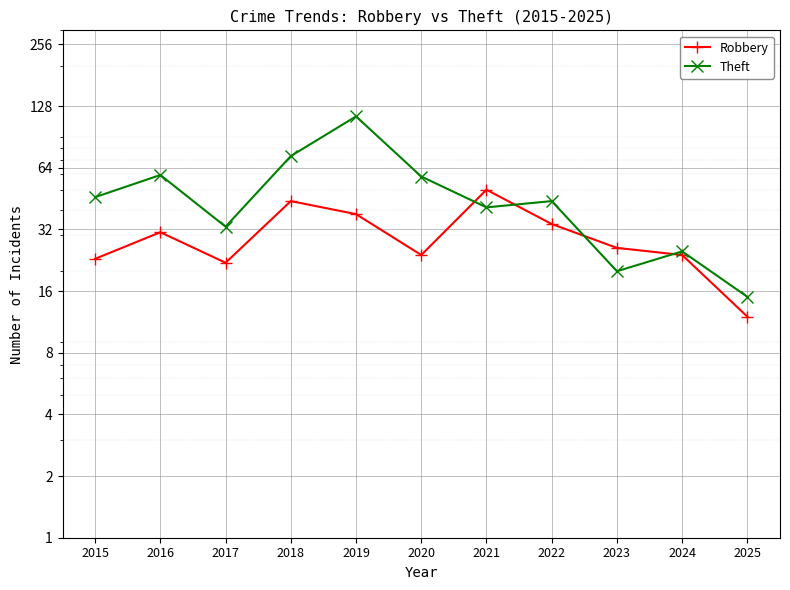

What are all the series names shown in the legend?

Robbery, Theft